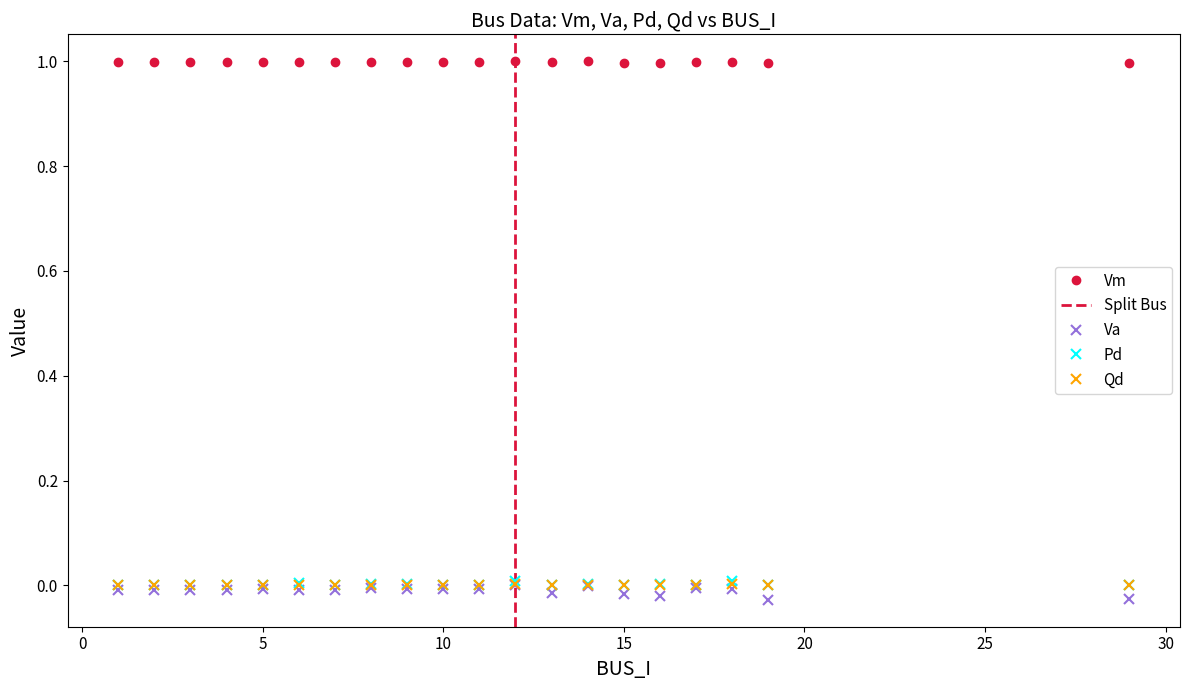

Which series has the largest total across all categories?

Vm